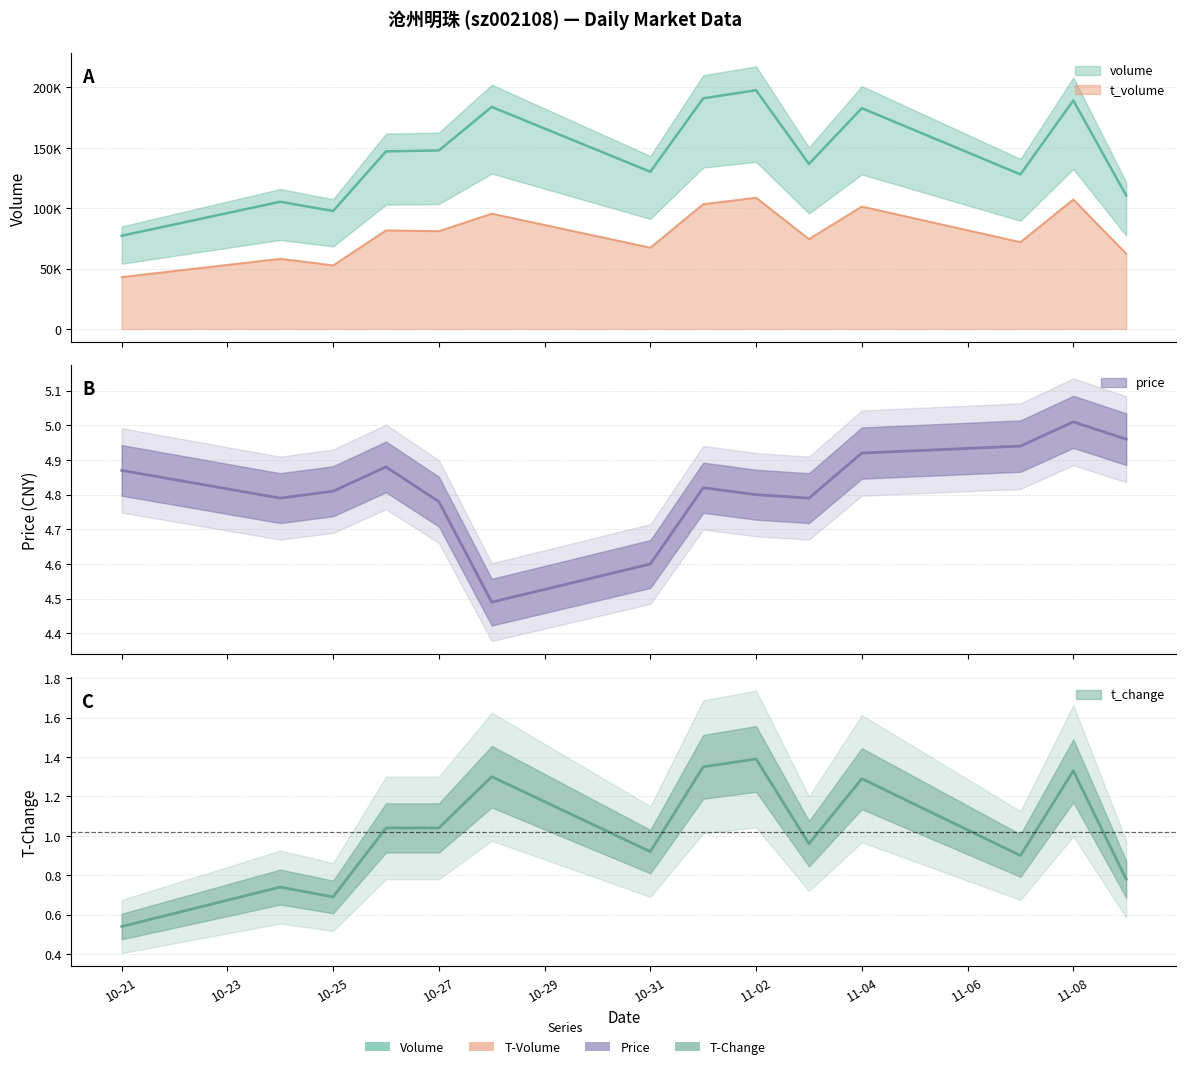

What is the maximum value for price?

5.0